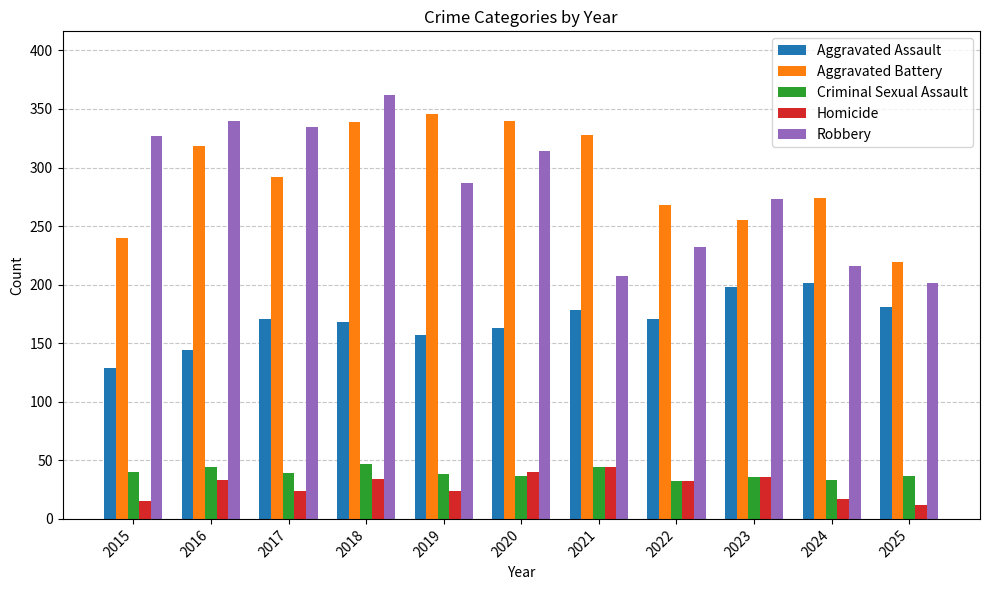

Is the value of Criminal Sexual Assault at 2025 greater than the value of Homicide at 2017?

Yes